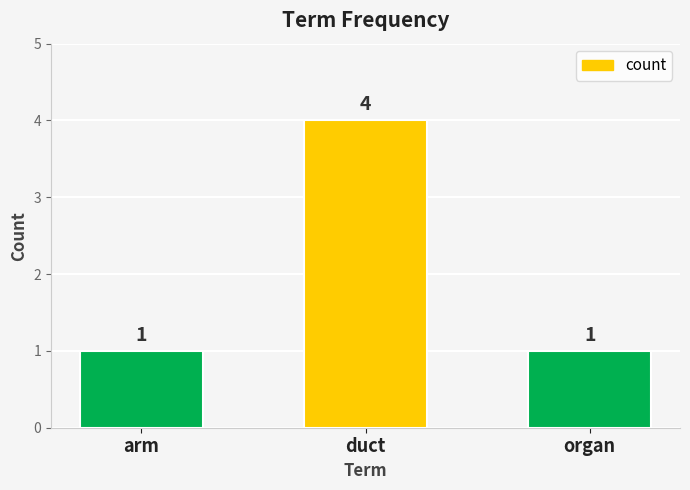

Are the bars grouped side by side (vs. stacked)?

No